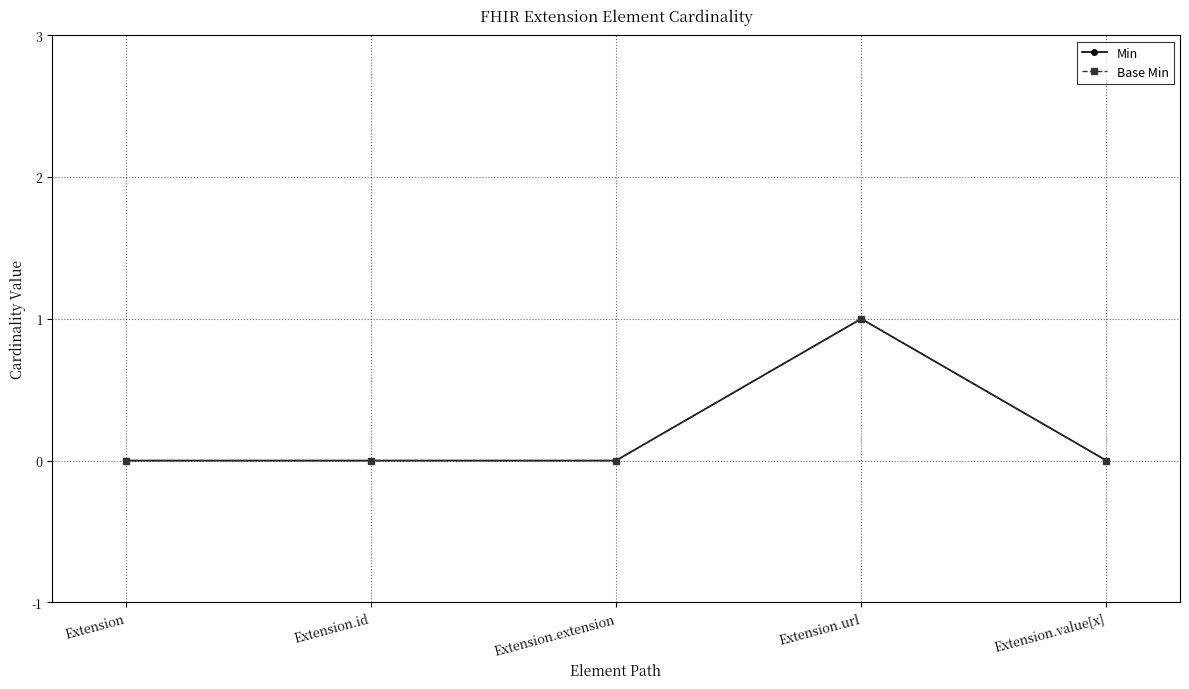

In Base Min, how many points are higher than both neighbors (excluding endpoints)?

1